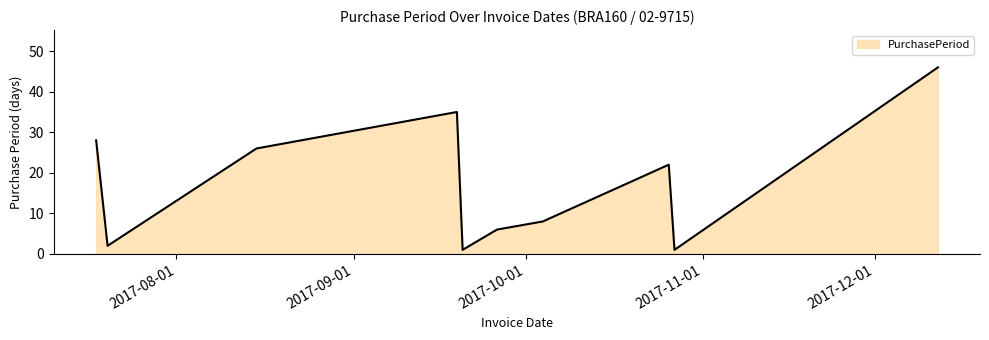

What is the difference between the maximum and minimum values?

45